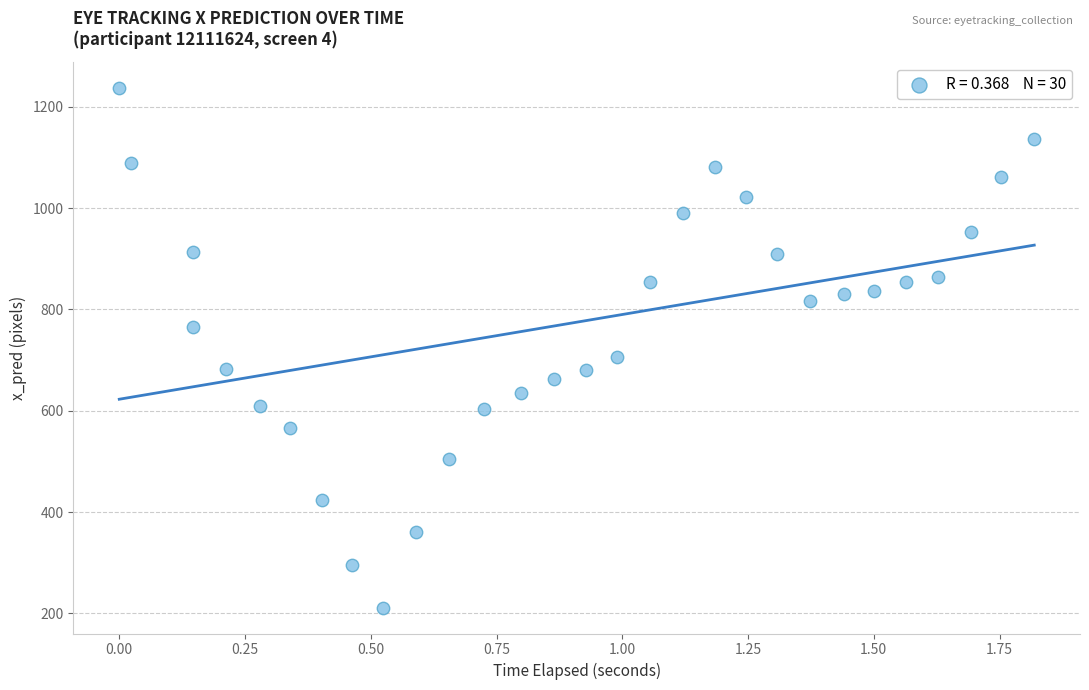

What is the range of X values (max minus min)?

1.8